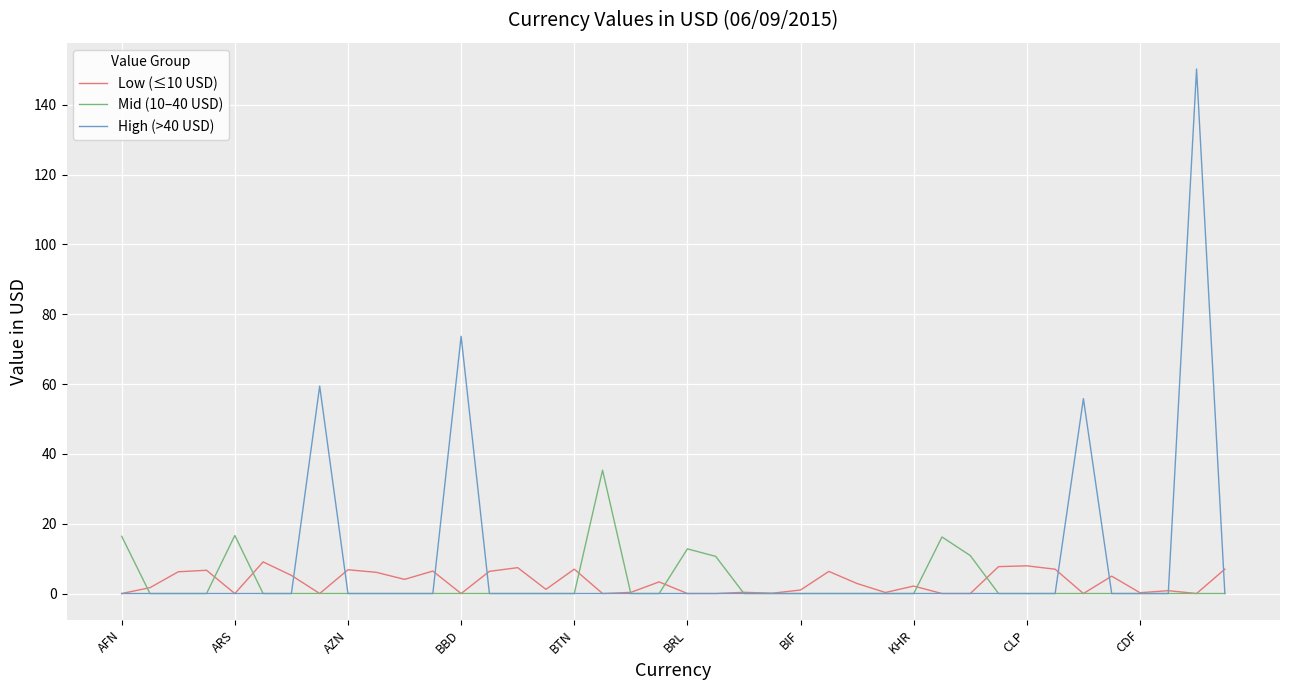

What is the highest value of the High (>40 USD) series?

150.2